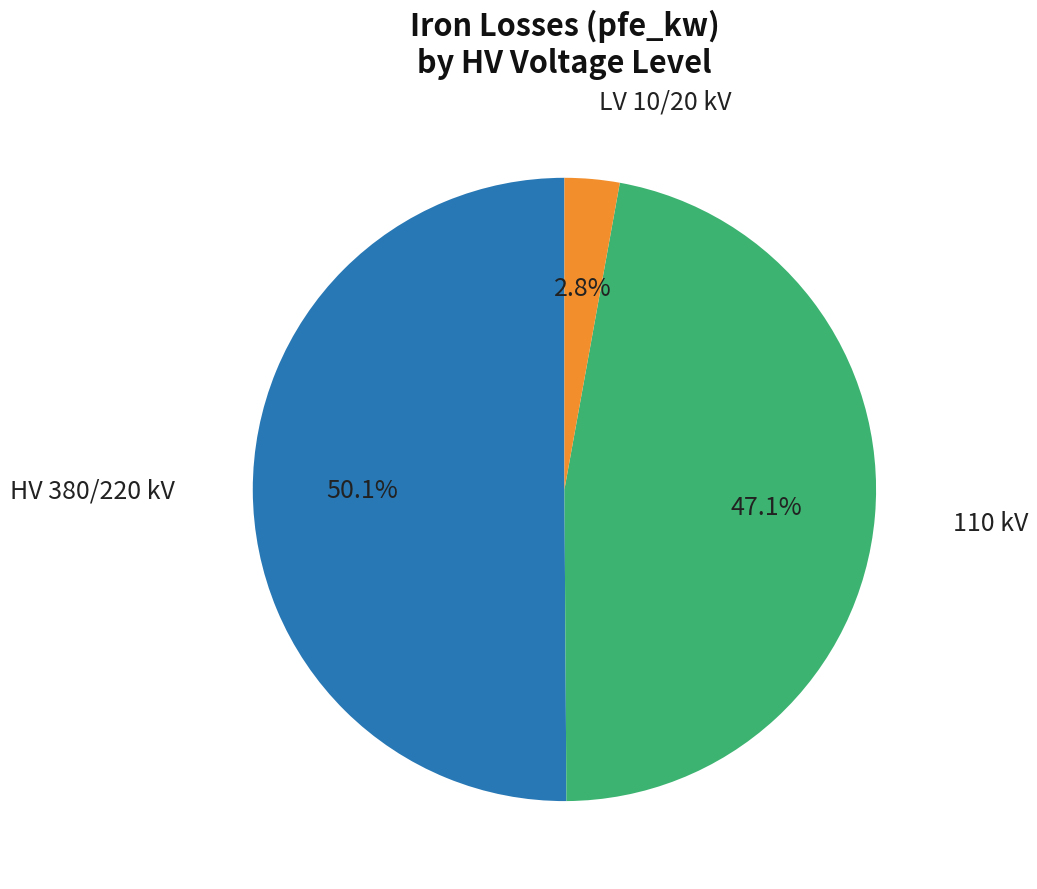

What is the largest slice in the pie chart?

380